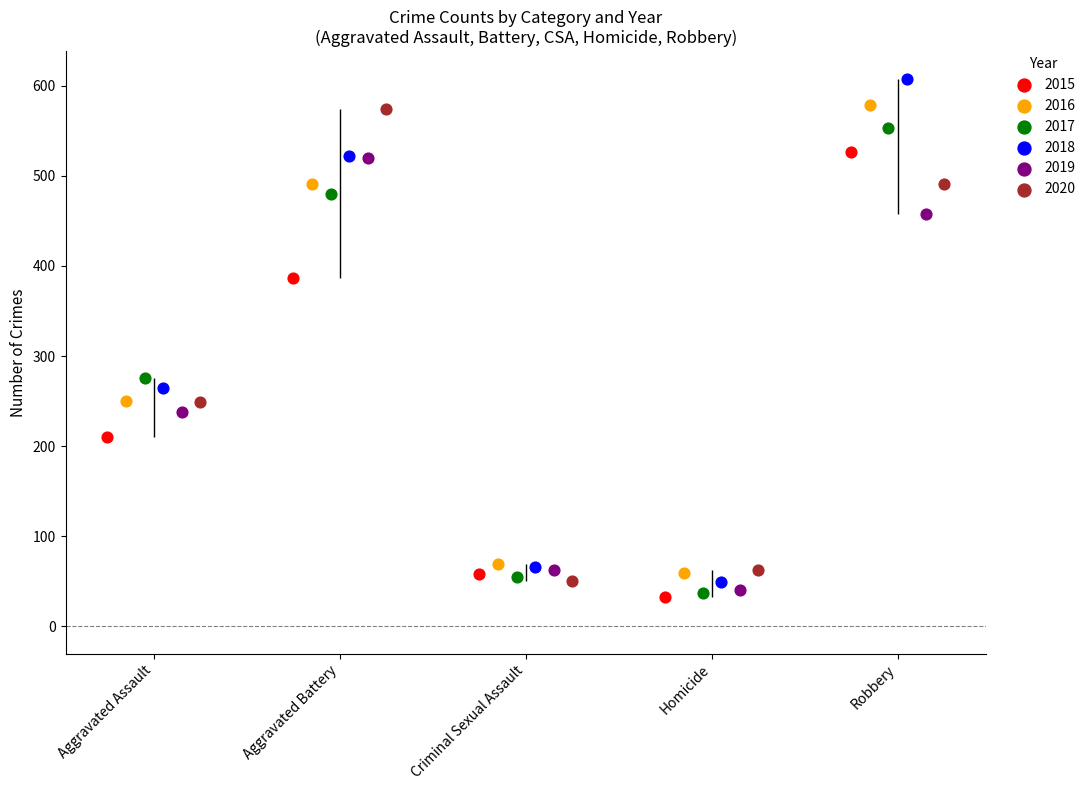

What are all the series names shown in the legend?

2015, 2016, 2017, 2018, 2019, 2020